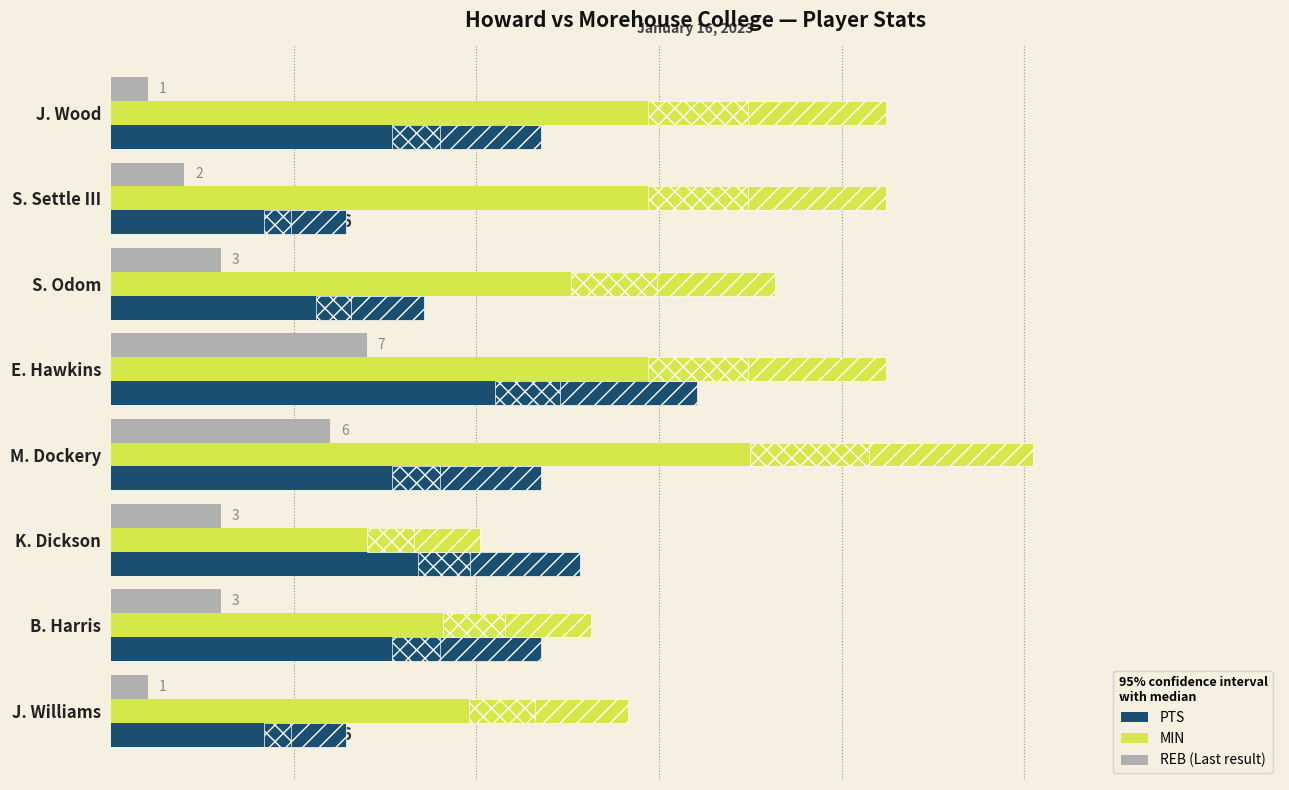

What is the greatest value displayed?

25